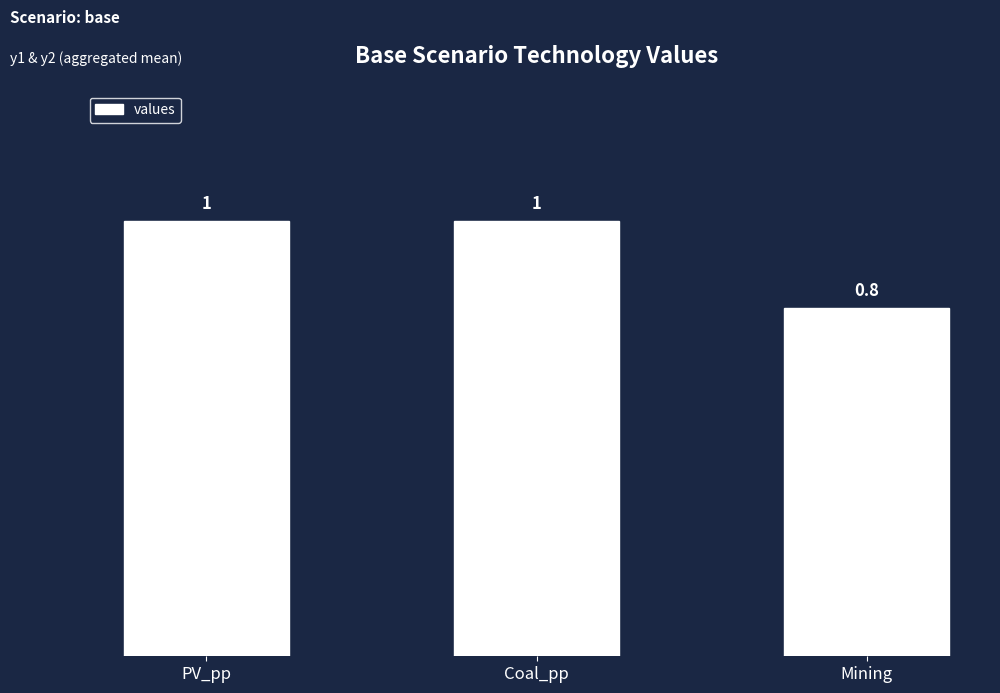

True or false: the data shows 0.3 at PV_pp.

False